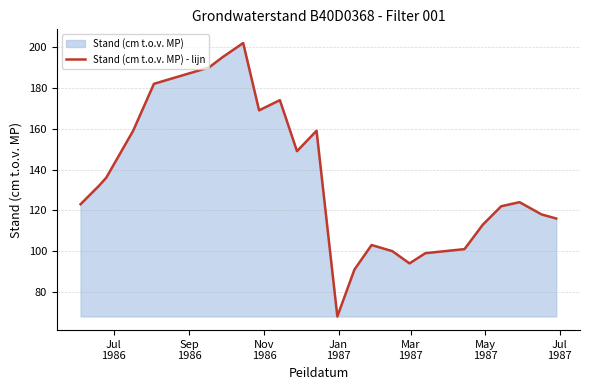

What is the maximum value shown in the chart?

202